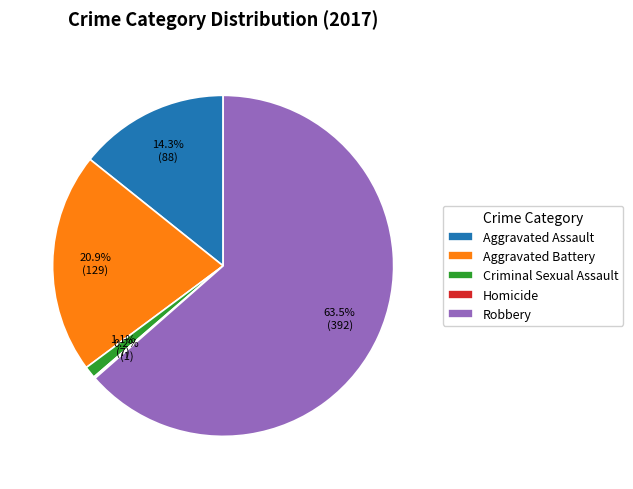

Which slice is the largest?

Robbery